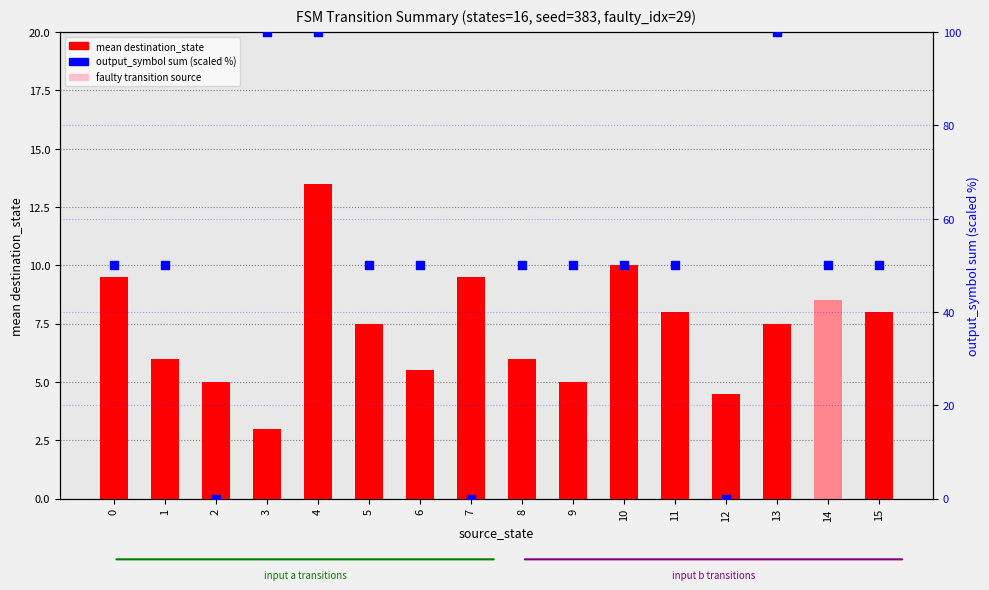

What is the total value across all series at 8?

56.0